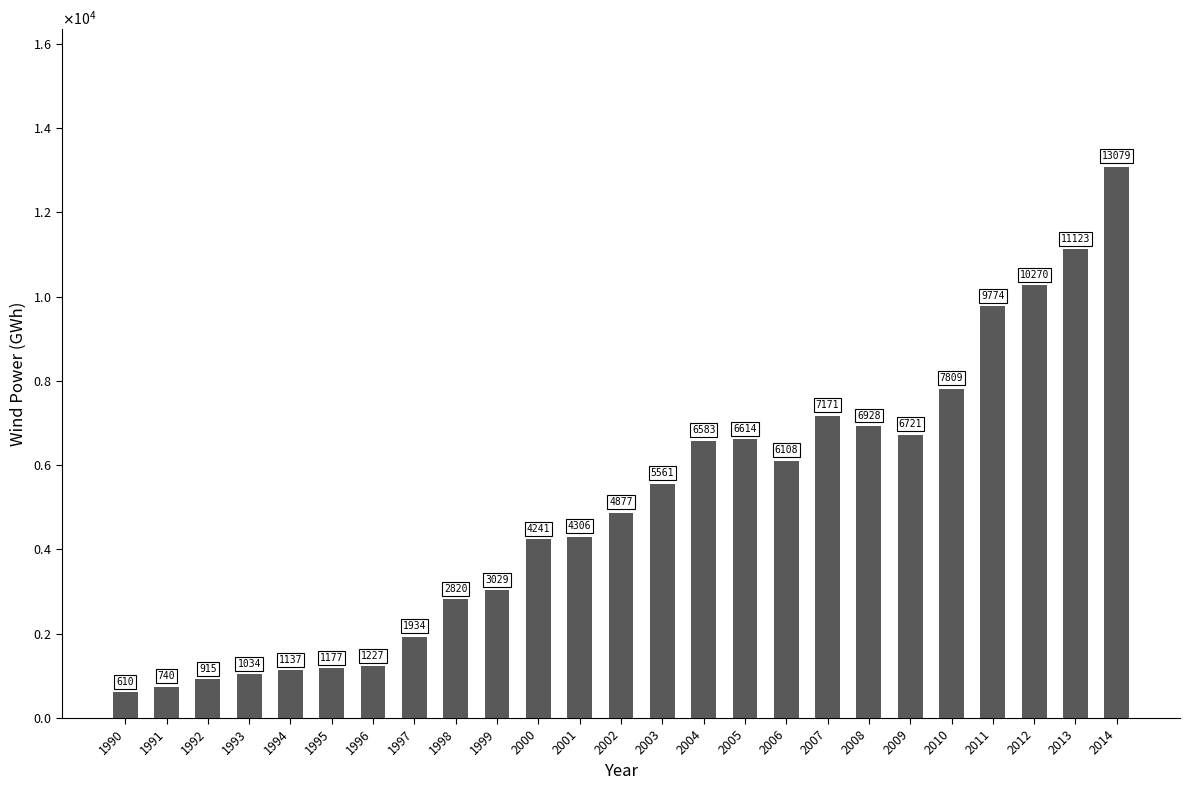

The value at 2003 is 5561. True or false?

True